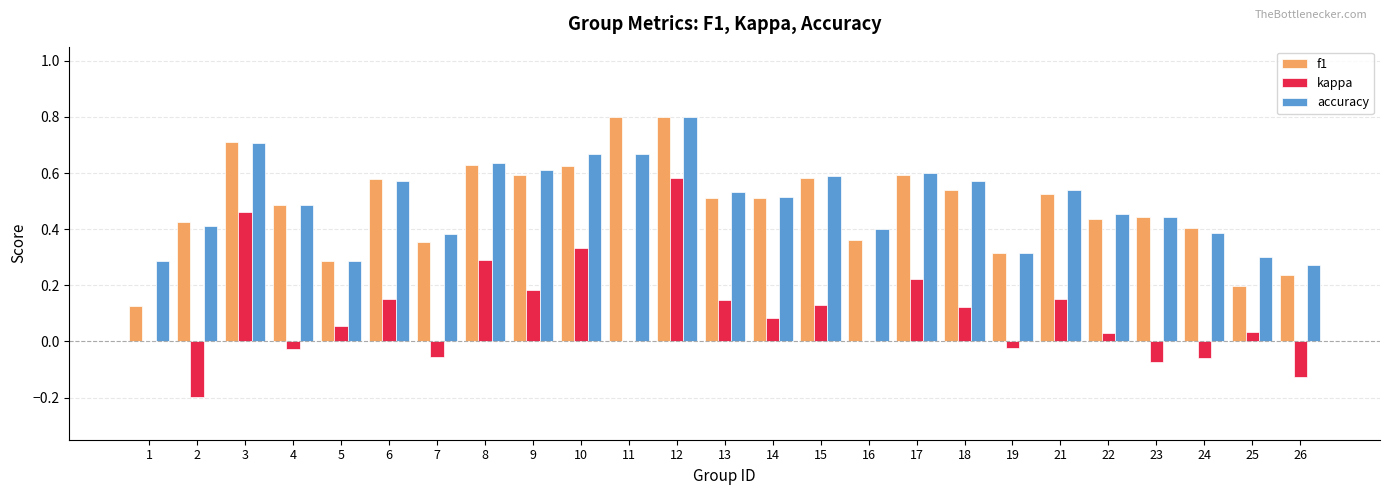

At which category is the sum across all series the highest?

12